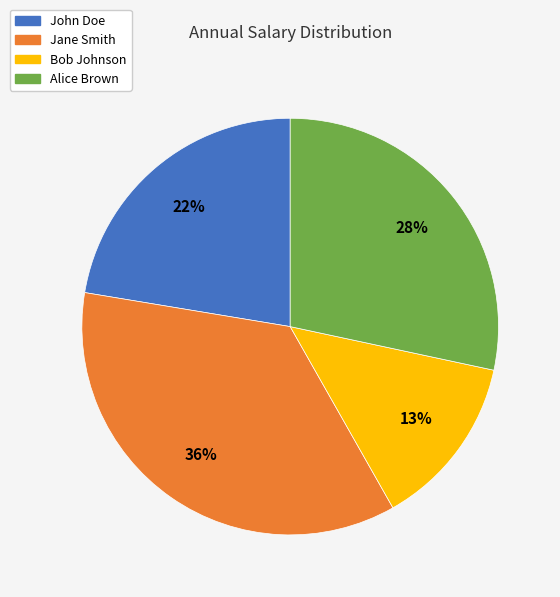

Does John Doe account for over 50% of the chart?

No